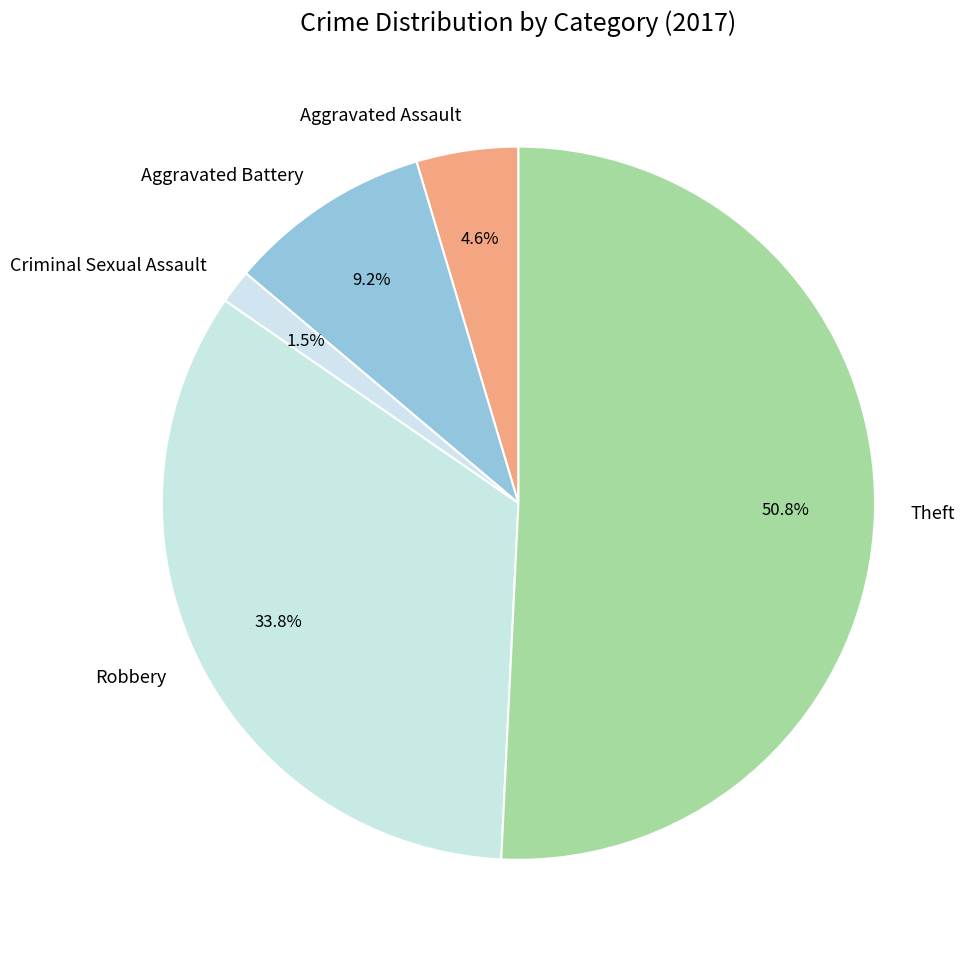

Count the number of slices in the pie.

5